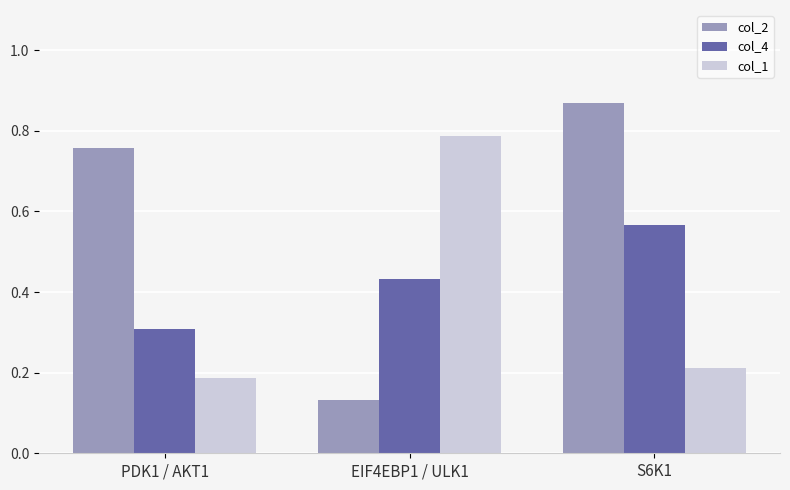

True or false: col_2 has a value of 0.2 at EIF4EBP1 / ULK1.

False